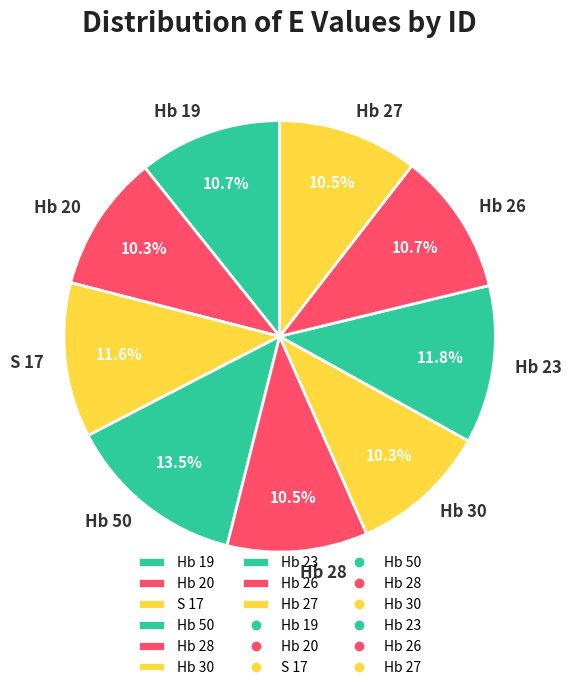

Approximately how many times larger is the value at Hb 26 compared to Hb 30?

1.0